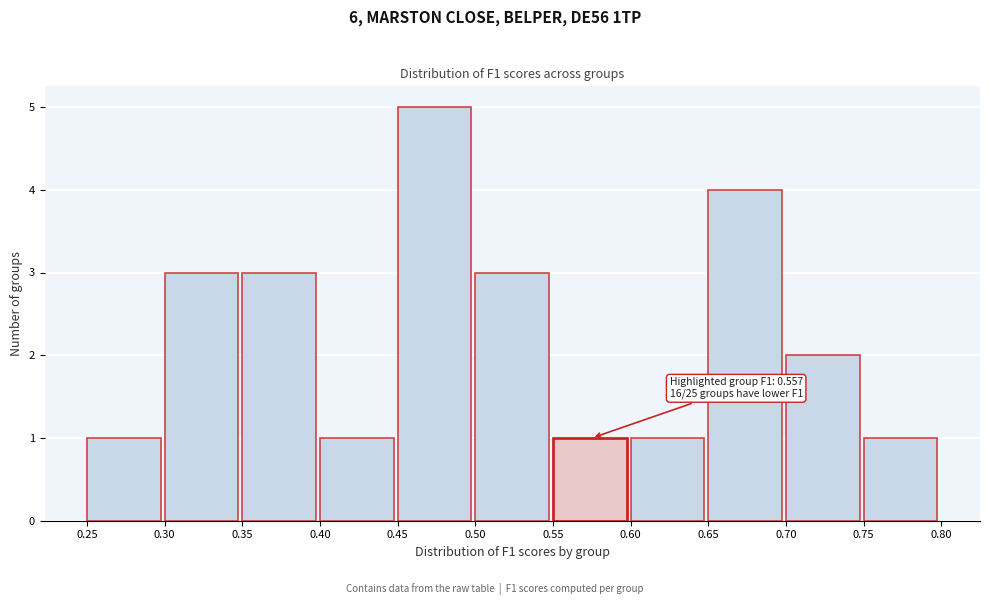

Which range on the x-axis has the tallest bar?

0.45 to 0.50